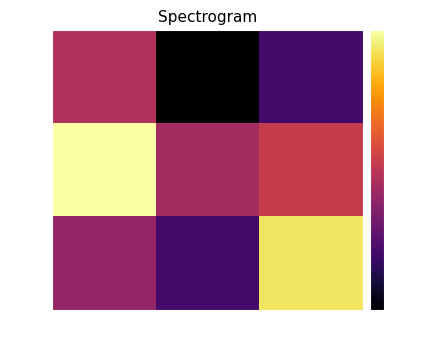

What is the difference between the row_2 values at col_2 and col_0?

1.0